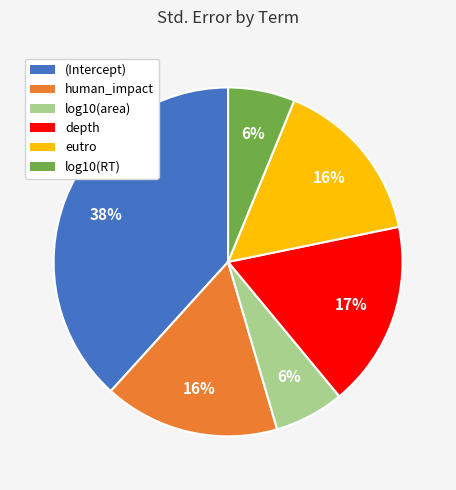

Combined, do eutro and log10(RT) account for over 50%?

No